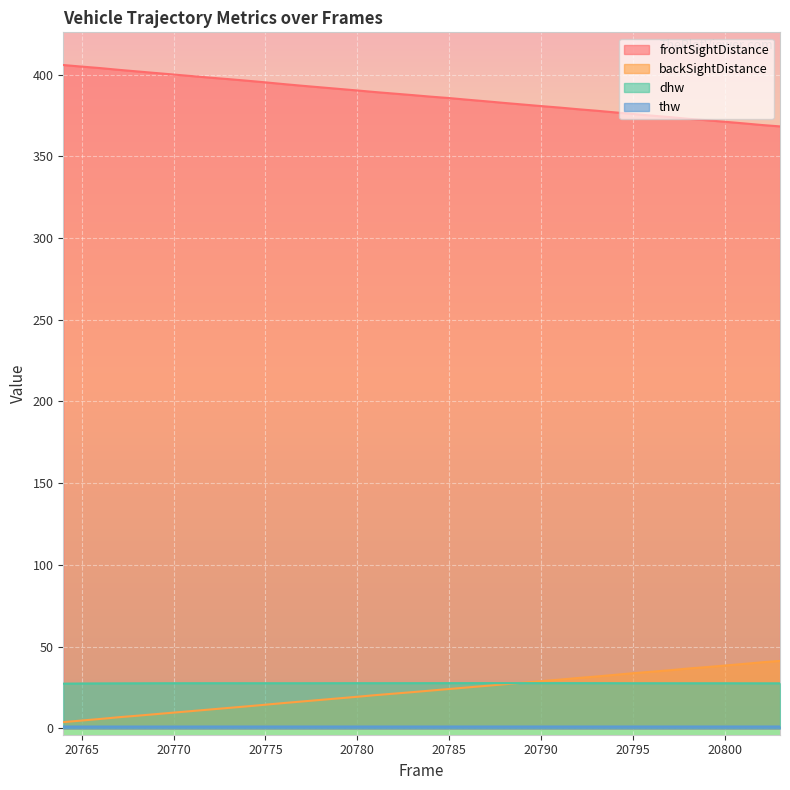

Reading right to left, list all the values displayed in this chart.

frontSightDistance: 20803=368.3	20802=369.1	20801=370.1	20800=371.1	20799=372.1	20798=372.9	20797=374.0	20796=374.9	20795=375.8	20794=376.9	20793=377.9	20792=378.8	20791=379.8	20790=380.7	20789=381.6	20788=382.6	20787=383.6	20786=384.6	20785=385.6	20784=386.4	20783=387.4	20782=388.3	20781=389.2	20780=390.2	20779=391.2	20778=392.2	20777=393.1	20776=394.1	20775=395.2	20774=396.2	20773=397.2	20772=398.1	20771=399.0	20770=400.0	20769=400.9	20768=401.9	20767=402.9	20766=403.9	20765=404.8	20764=405.8
backSightDistance: 20803=41.3	20802=40.4	20801=39.4	20800=38.5	20799=37.5	20798=36.6	20797=35.6	20796=34.7	20795=33.8	20794=32.7	20793=31.7	20792=30.8	20791=29.8	20790=28.9	20789=27.9	20788=27.0	20787=26.0	20786=25.1	20785=24.1	20784=23.1	20783=22.2	20782=21.3	20781=20.4	20780=19.4	20779=18.4	20778=17.4	20777=16.5	20776=15.5	20775=14.5	20774=13.5	20773=12.5	20772=11.6	20771=10.6	20770=9.7	20769=8.7	20768=7.7	20767=6.8	20766=5.8	20765=4.8	20764=3.8
dhw: 20803=27.6	20802=27.6	20801=27.6	20800=27.6	20799=27.6	20798=27.6	20797=27.6	20796=27.6	20795=27.6	20794=27.6	20793=27.7	20792=27.7	20791=27.7	20790=27.7	20789=27.7	20788=27.7	20787=27.7	20786=27.7	20785=27.7	20784=27.7	20783=27.7	20782=27.7	20781=27.6	20780=27.7	20779=27.6	20778=27.6	20777=27.6	20776=27.6	20775=27.6	20774=27.6	20773=27.6	20772=27.6	20771=27.6	20770=27.6	20769=27.6	20768=27.6	20767=27.6	20766=27.5	20765=27.5	20764=27.4
thw: 20803=1.2	20802=1.2	20801=1.2	20800=1.2	20799=1.2	20798=1.2	20797=1.2	20796=1.2	20795=1.2	20794=1.2	20793=1.2	20792=1.2	20791=1.2	20790=1.2	20789=1.2	20788=1.2	20787=1.2	20786=1.2	20785=1.1	20784=1.1	20783=1.1	20782=1.1	20781=1.1	20780=1.1	20779=1.1	20778=1.1	20777=1.1	20776=1.1	20775=1.1	20774=1.1	20773=1.1	20772=1.1	20771=1.1	20770=1.1	20769=1.1	20768=1.1	20767=1.1	20766=1.1	20765=1.1	20764=1.1